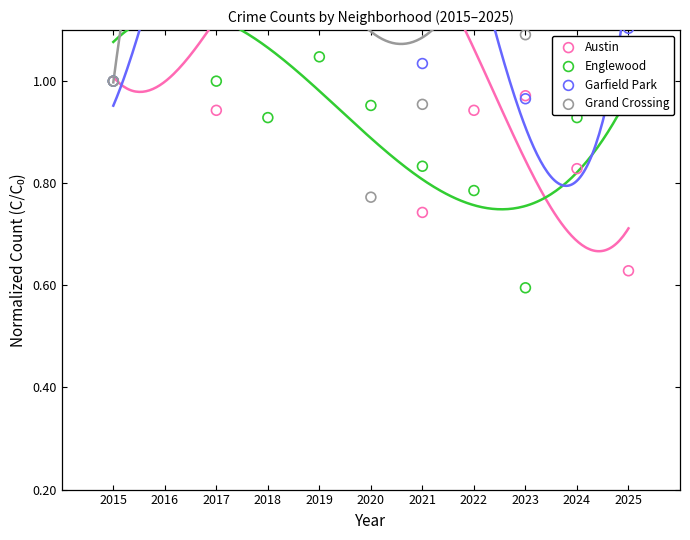

Is the value of Englewood at 2021 greater than the value of Austin at 2022?

No